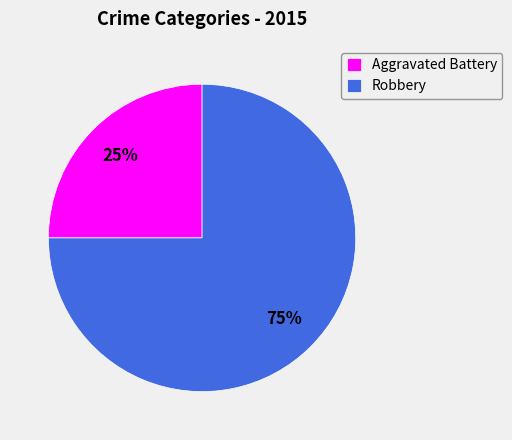

To the nearest percent, what percentage of the pie is Aggravated Battery?

25%